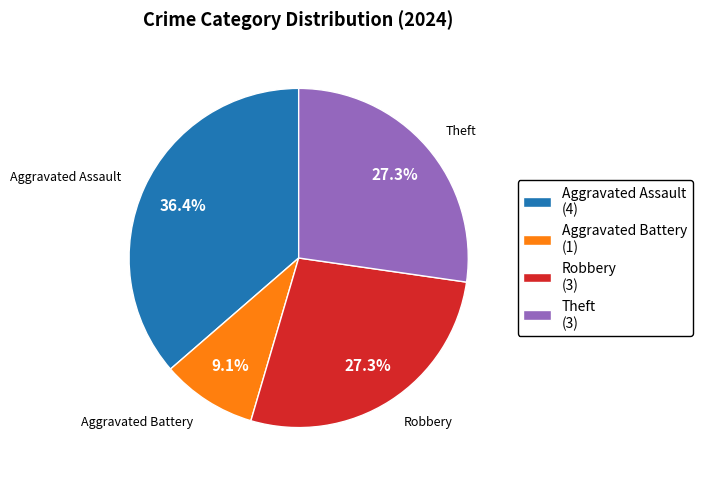

Between Aggravated Assault and Robbery, which is larger?

Aggravated Assault